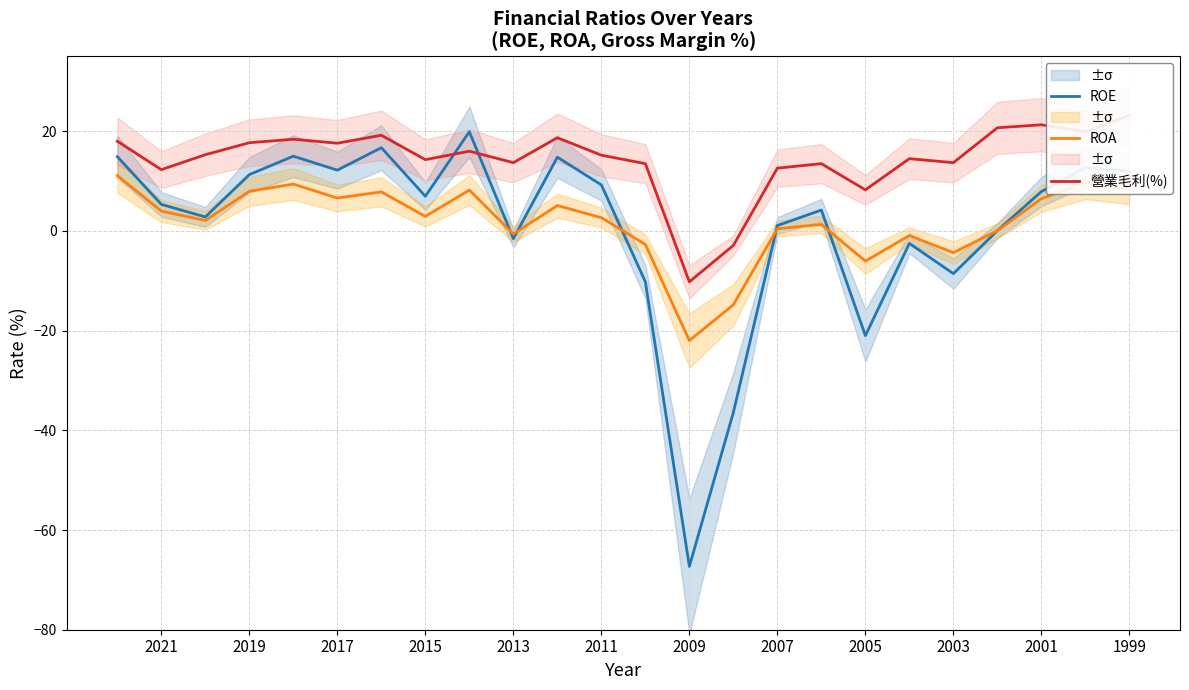

How many times do ROE and ROA cross each other?

6